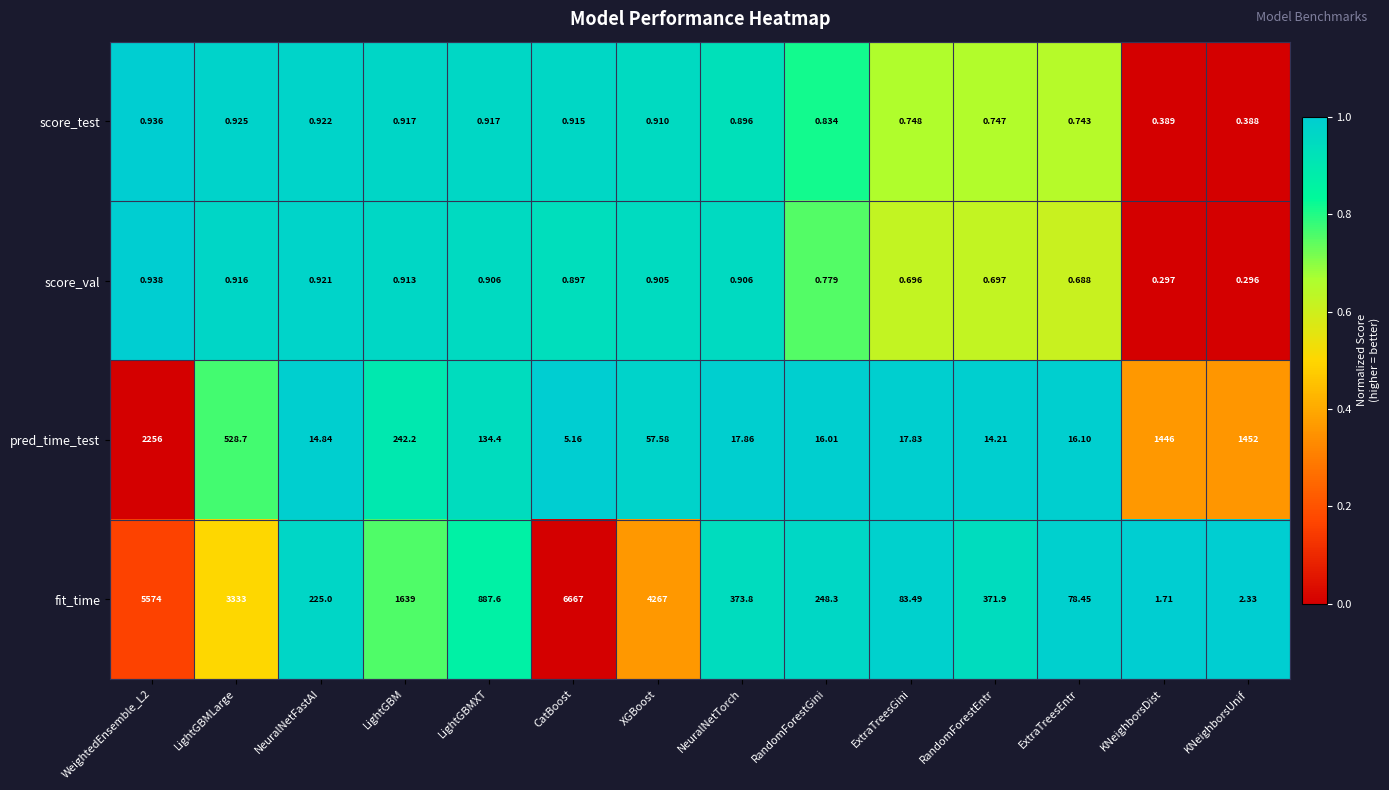

At which label is score_val closest to 0?

KNeighborsUnif